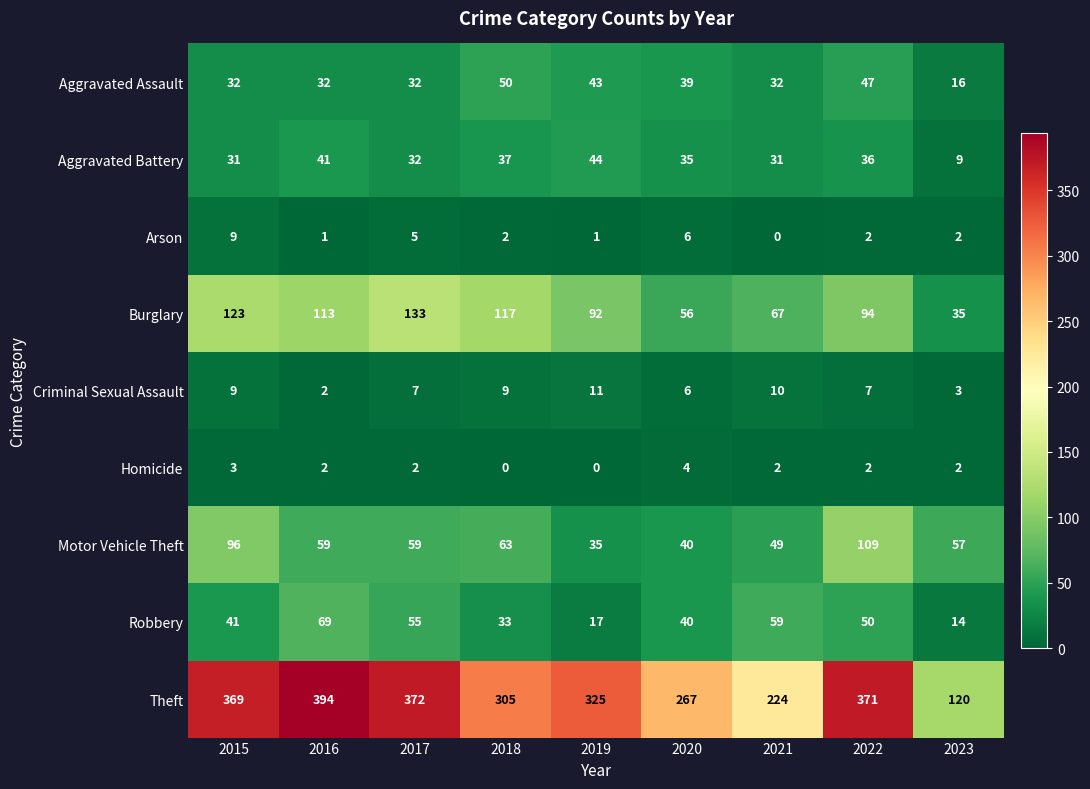

At how many categories does at least one series exceed 345?

4